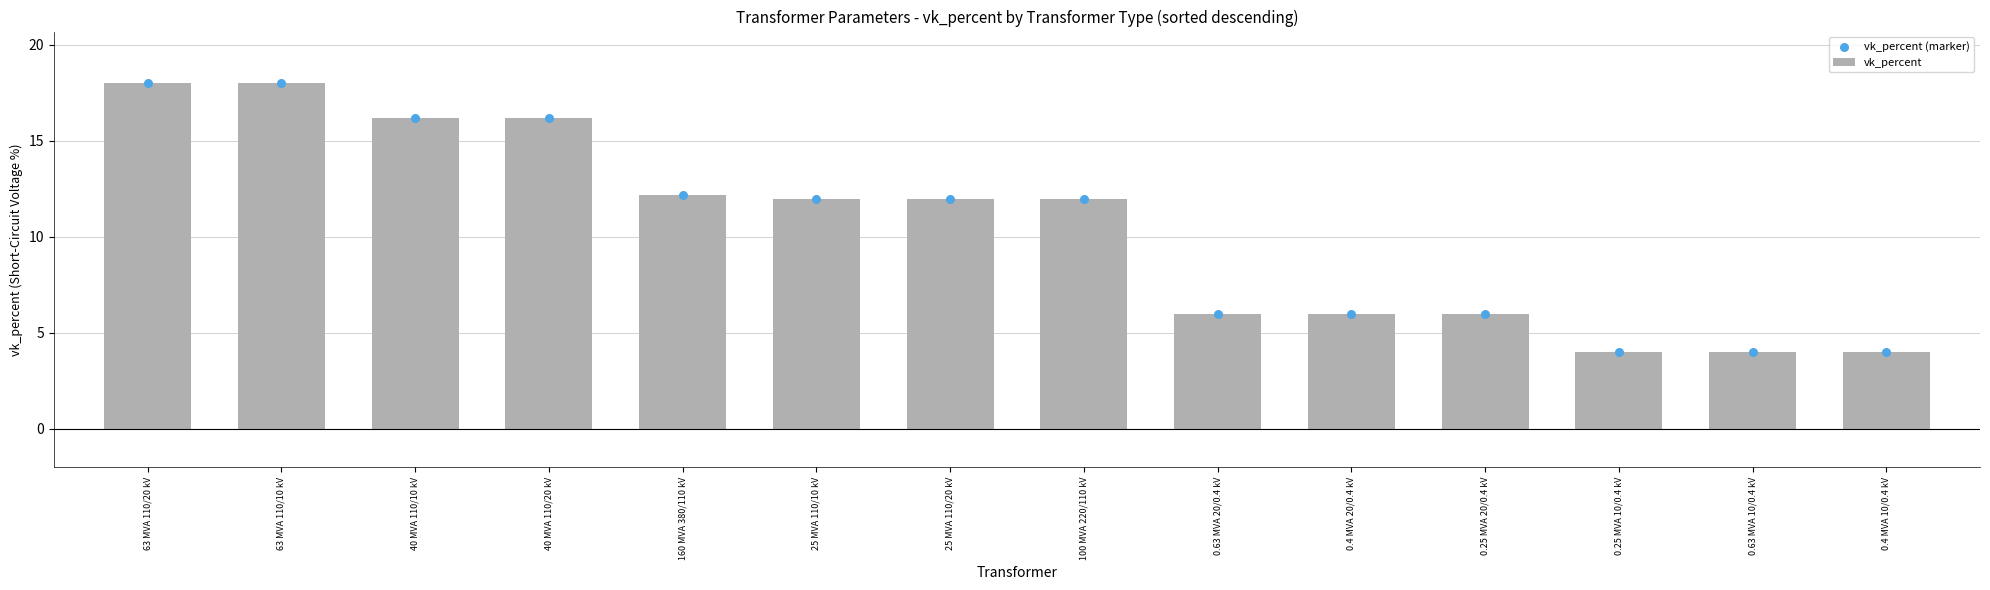

At how many categories does at least one series exceed 17?

2